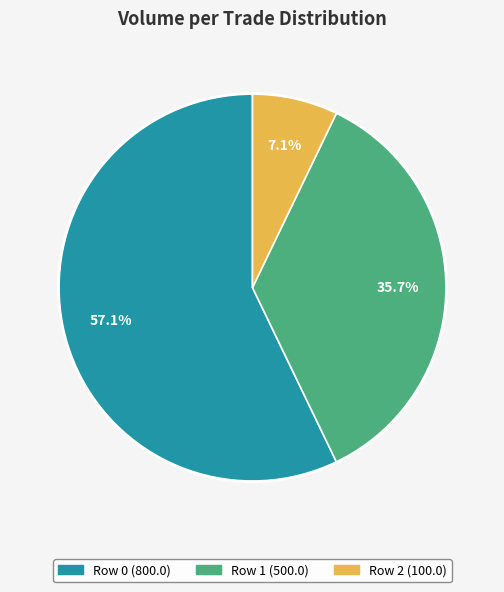

To the nearest percent, what is the average slice percentage?

33%